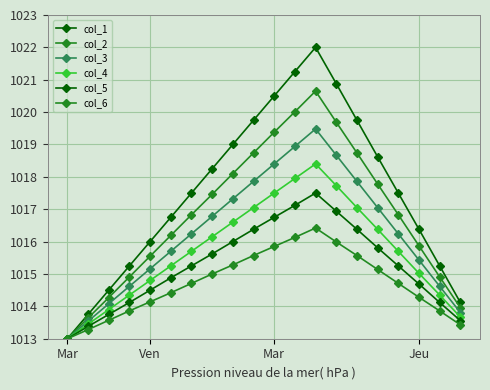

What is the greatest value displayed?

1022.0